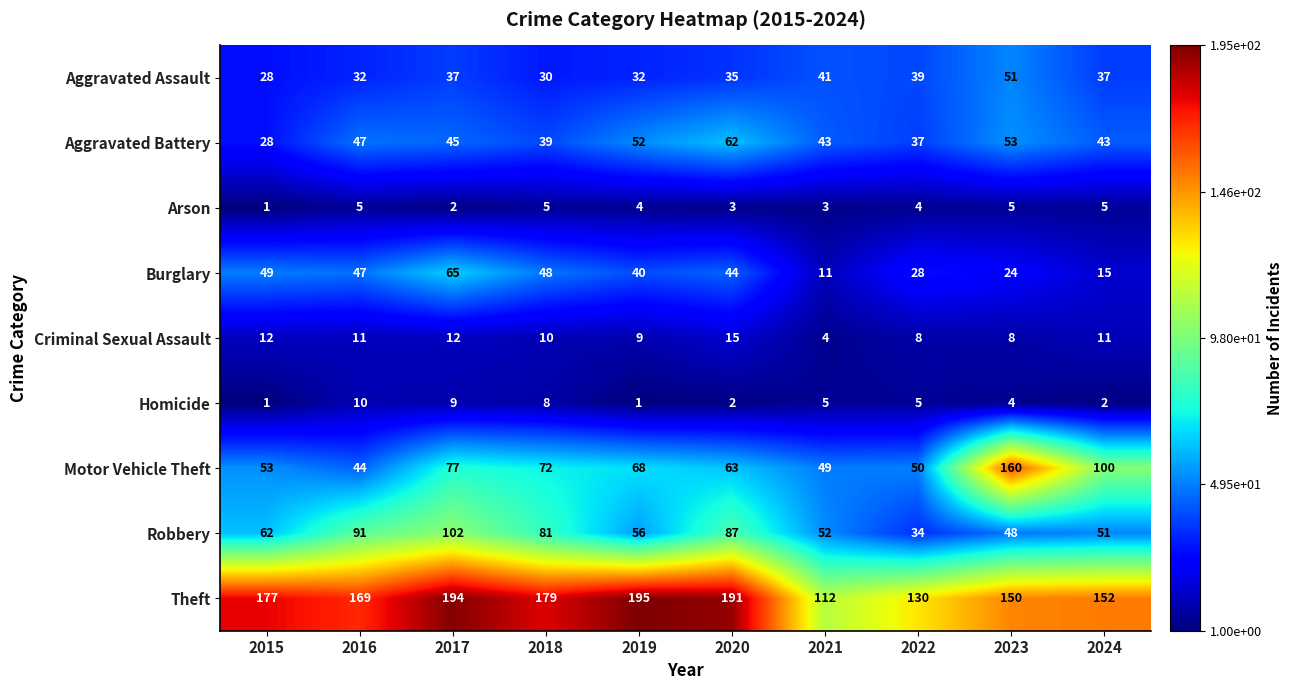

What is the spread (max minus min) of values at 2019?

194